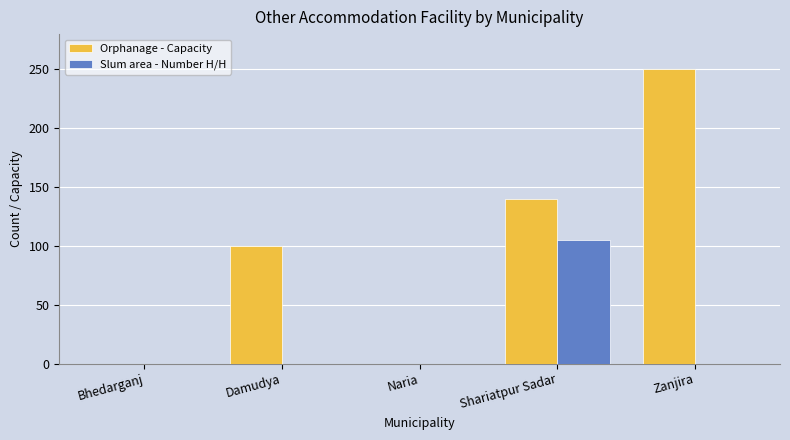

What is the sum of the Slum area - Number H/H values at Naria and Shariatpur Sadar?

105